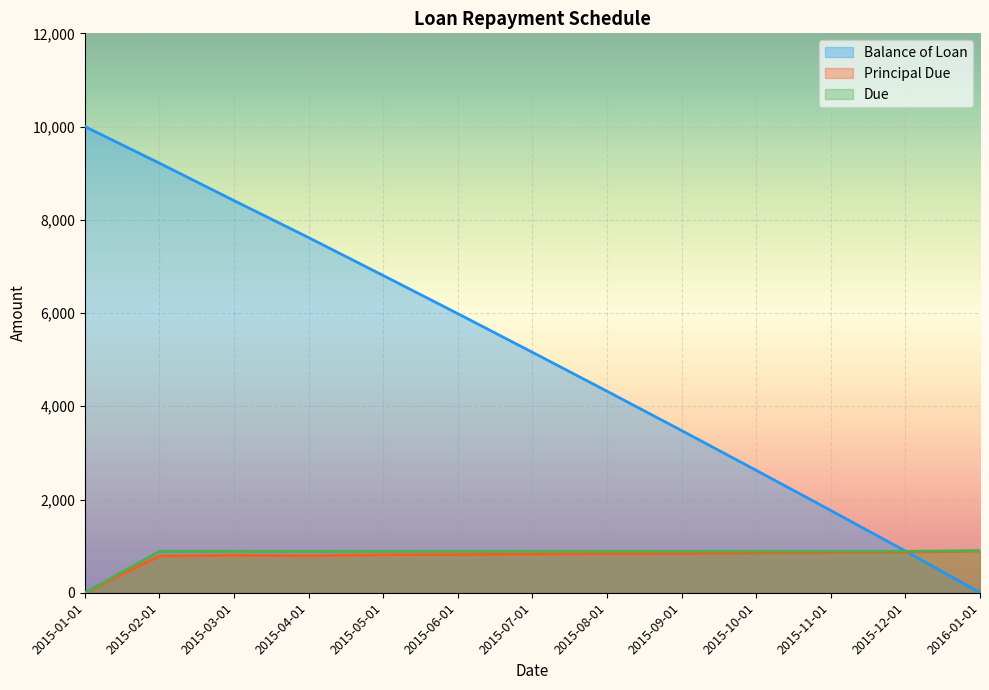

What is the sum of all Balance of Loan values?

66278.7